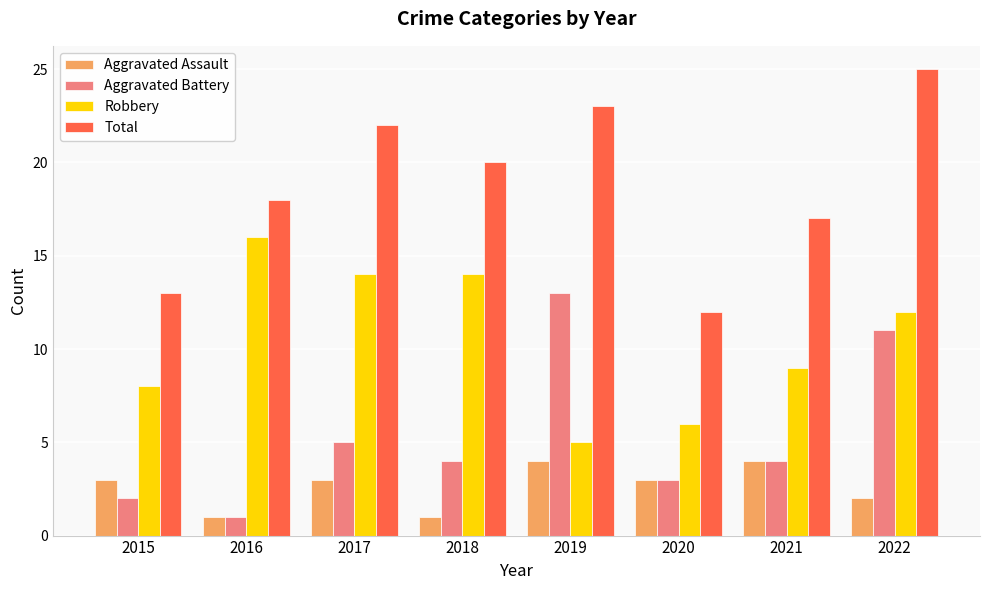

At 2018, list the series in order from smallest to largest.

Aggravated Assault, Aggravated Battery, Robbery, Total